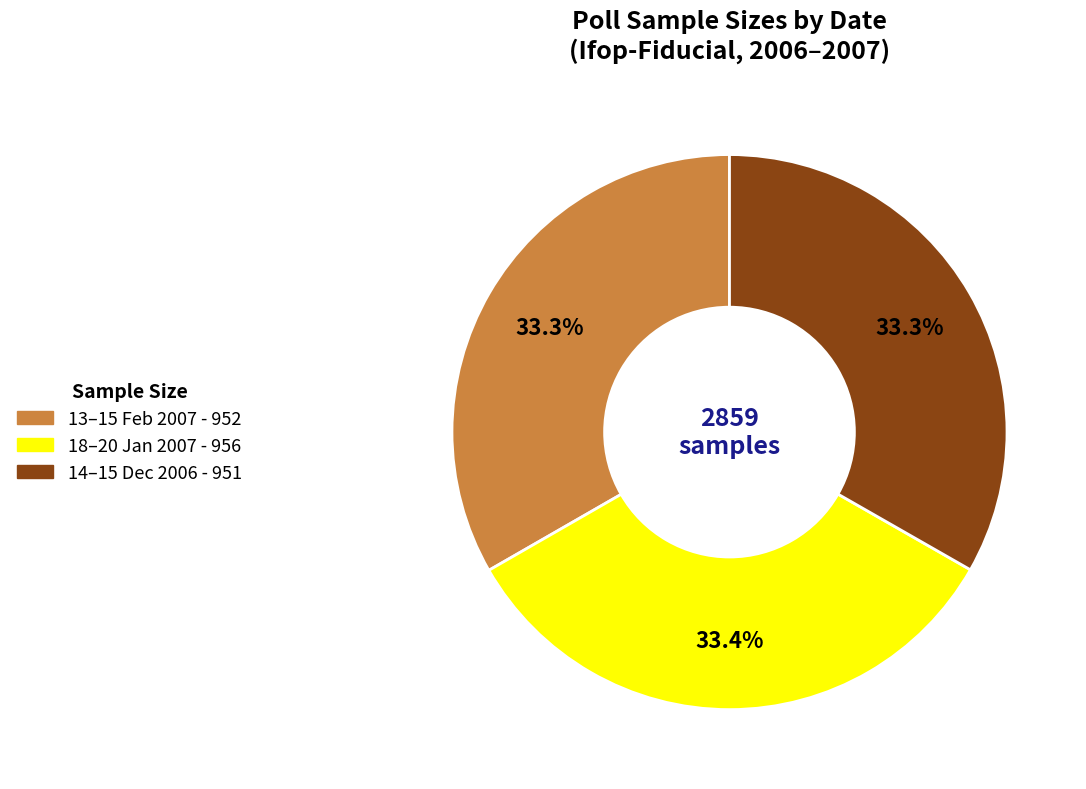

To the nearest percent, what is the average slice percentage?

33%